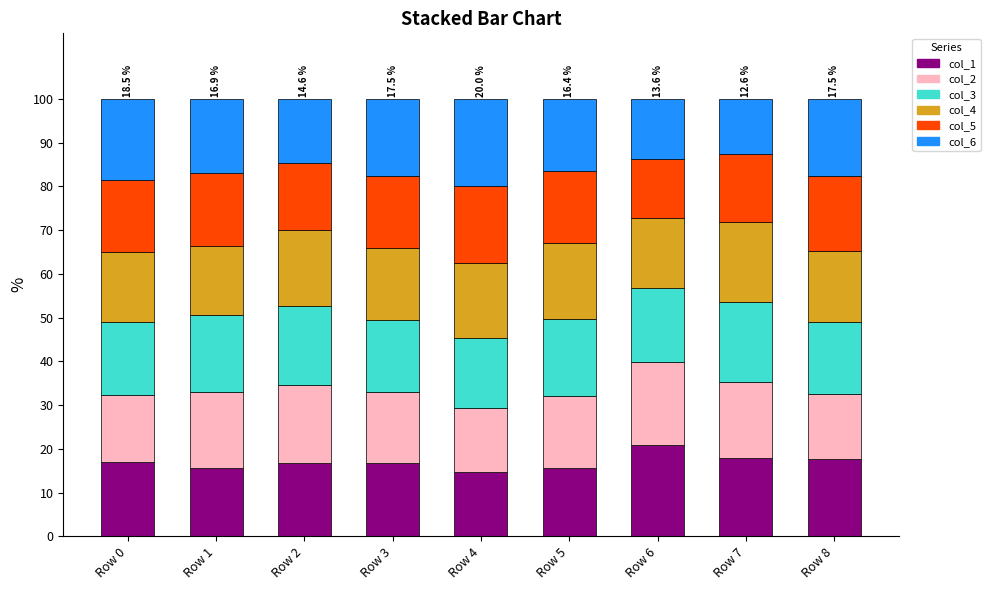

What is the total value across all series at Row 7?

100.0